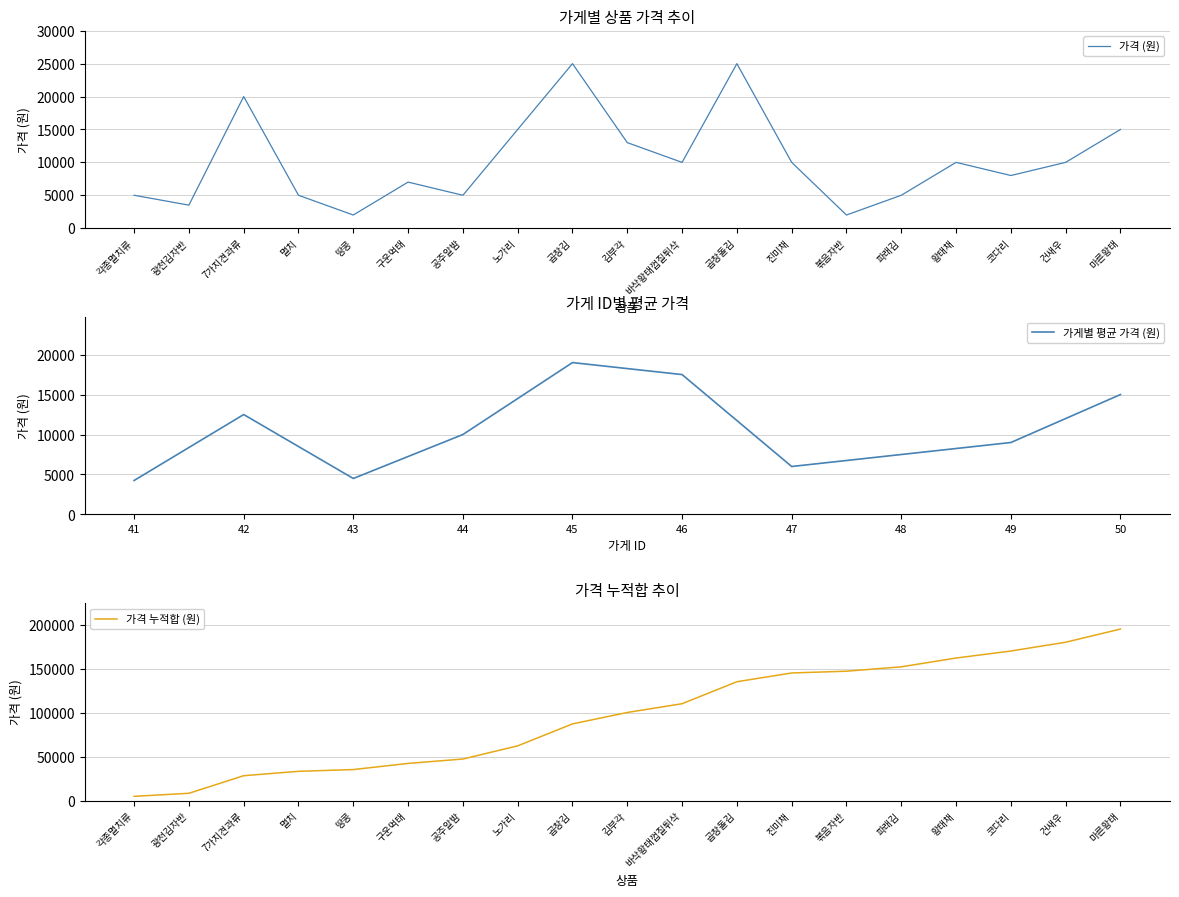

The chart shows a value of 10000 at 황태채. True or false?

True